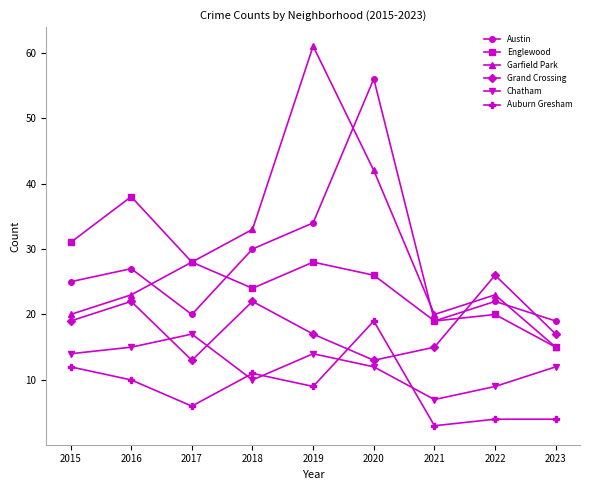

Where does the Auburn Gresham series first go above 9?

2015